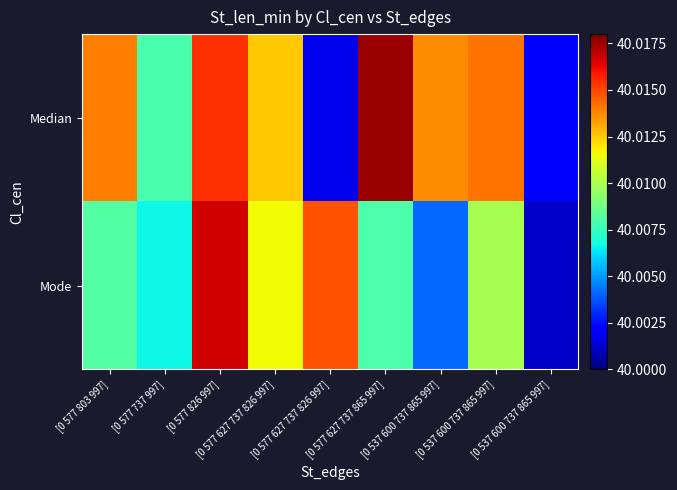

Reading left to right, list all the values displayed in this chart.

Median: [0 577 803 997]=40.0	[0 577 737 997]=40.0	[0 577 826 997]=40.0	[0 577 627 737 826 997]=40.0	[0 577 627 737 826 997]=40.0	[0 577 627 737 865 997]=40.0	[0 537 600 737 865 997]=40.0	[0 537 600 737 865 997]=40.0	[0 537 600 737 865 997]=40.0
Mode: [0 577 803 997]=40.0	[0 577 737 997]=40.0	[0 577 826 997]=40.0	[0 577 627 737 826 997]=40.0	[0 577 627 737 826 997]=40.0	[0 577 627 737 865 997]=40.0	[0 537 600 737 865 997]=40.0	[0 537 600 737 865 997]=40.0	[0 537 600 737 865 997]=40.0